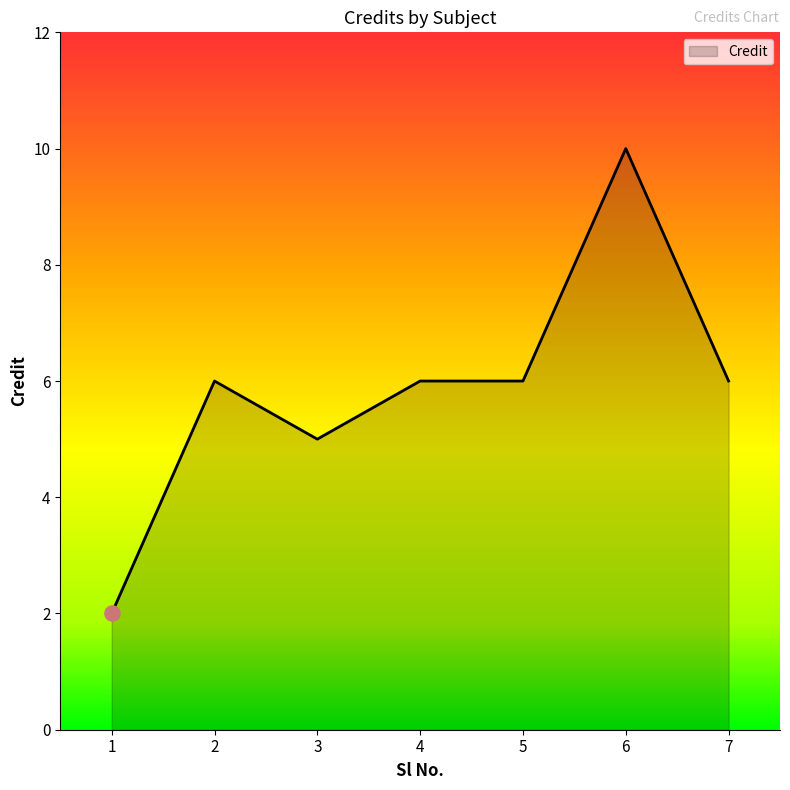

What is the change in value from 1 to 5?

+4